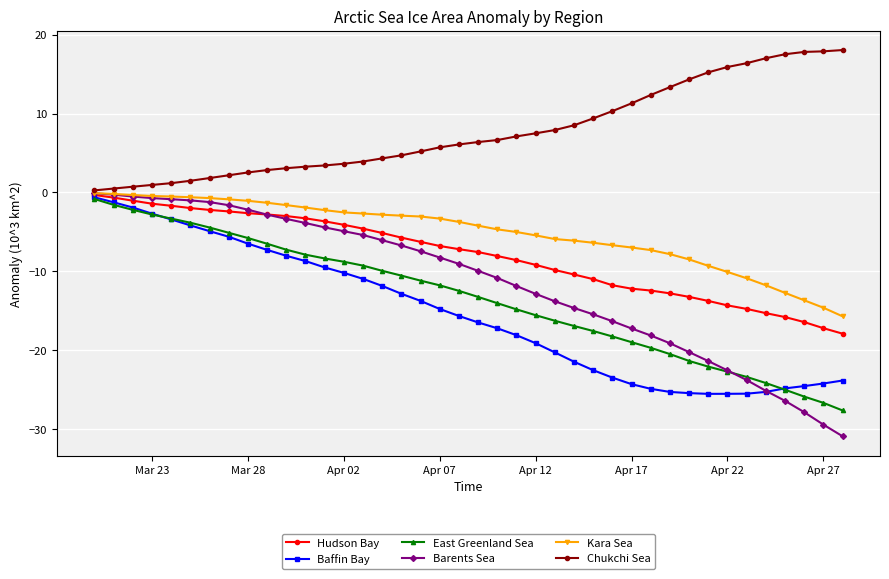

Which series has the widest spread of values?

Barents Sea